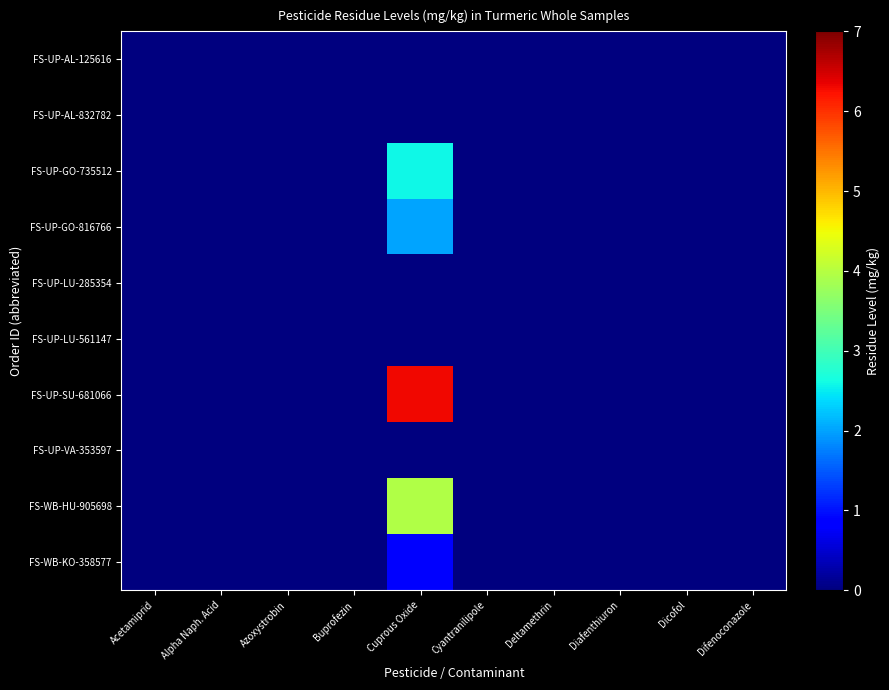

Rank the series at Deltamethrin from lowest to highest value.

FS-WB-HU-905698, FS-UP-AL-125616, FS-UP-AL-832782, FS-UP-GO-735512, FS-UP-GO-816766, FS-UP-LU-285354, FS-UP-LU-561147, FS-UP-SU-681066, FS-UP-VA-353597, FS-WB-KO-358577